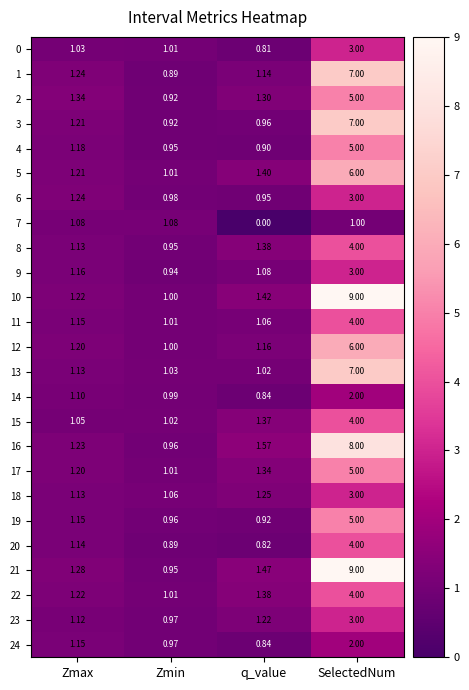

Which label corresponds to the largest value in the chart?

SelectedNum